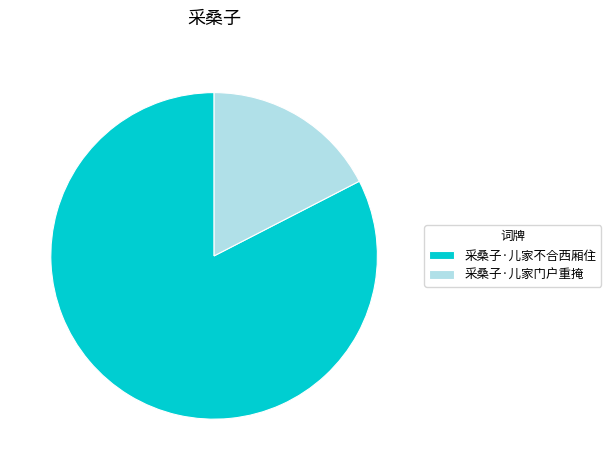

How many slices are in this pie chart?

2